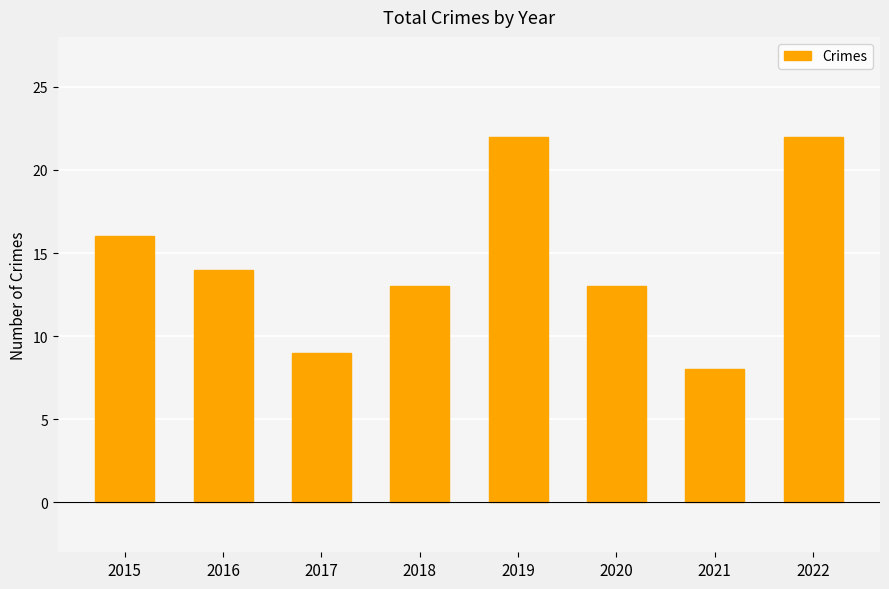

What is the greatest value displayed?

22